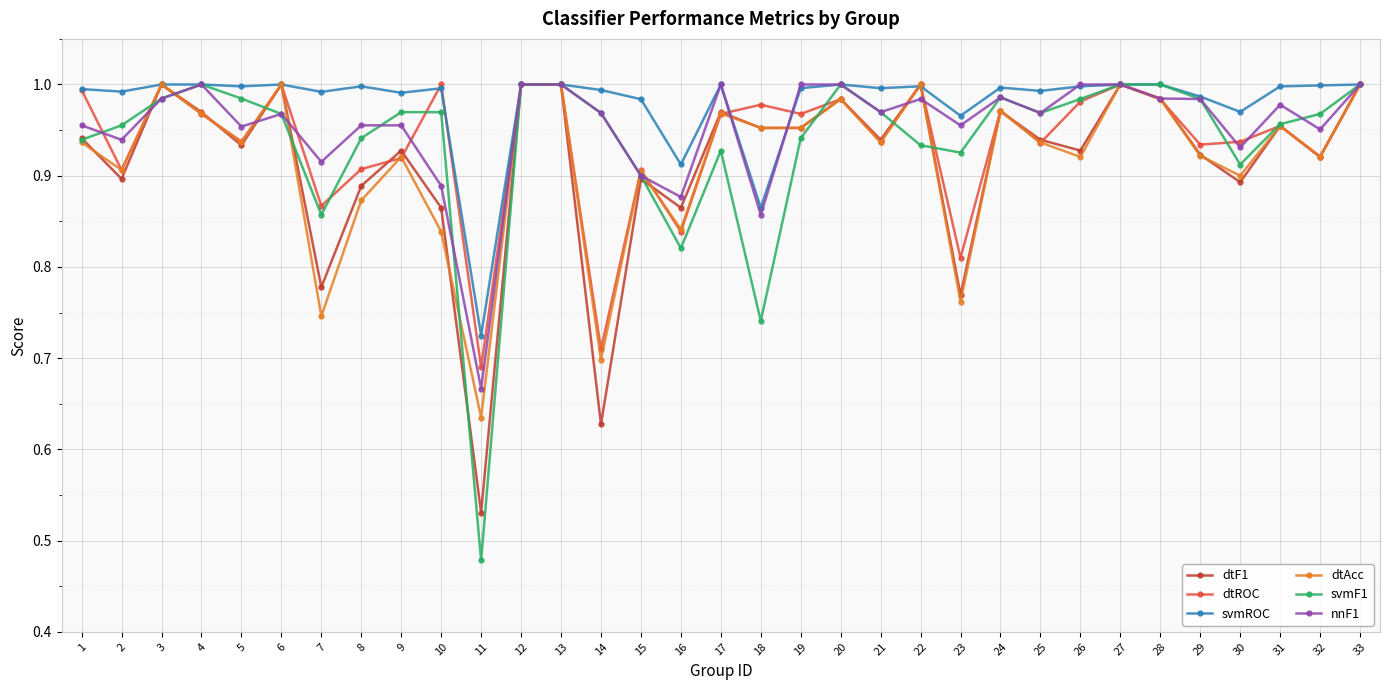

Which category has the lowest value in the dtROC series?

11